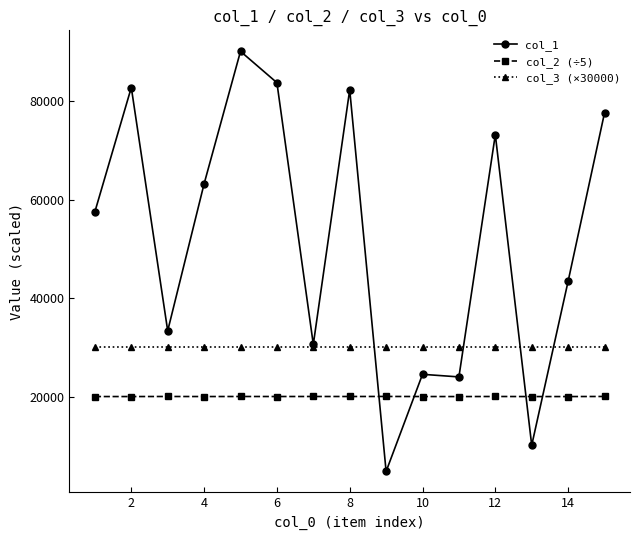

Rank the series by their average value, from highest to lowest.

col_1, col_3 (×30000), col_2 (÷5)